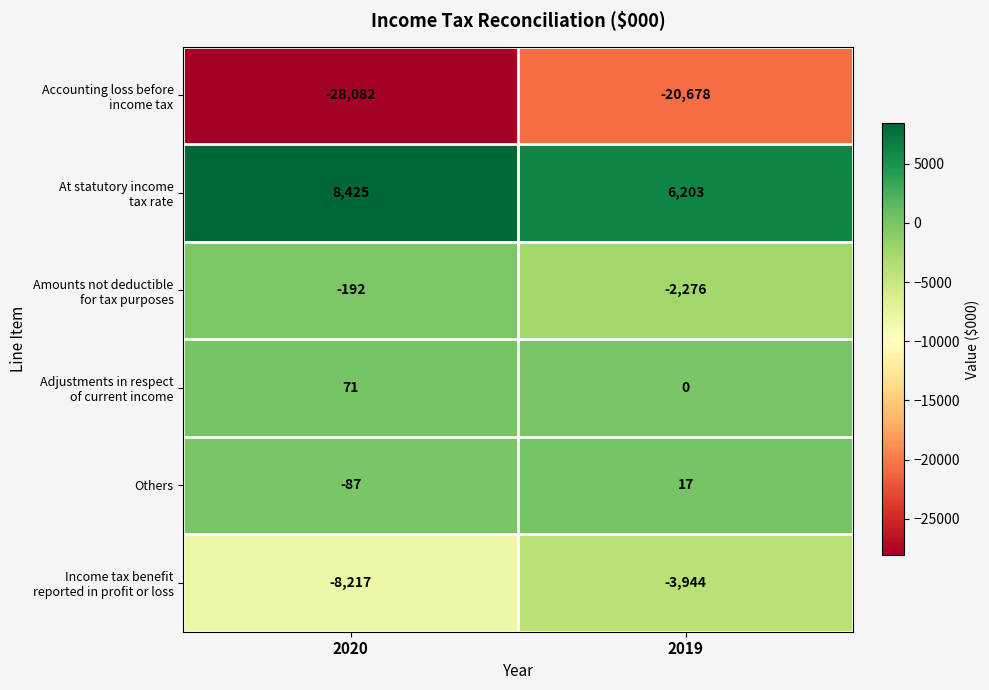

How many series are shown in this chart?

6